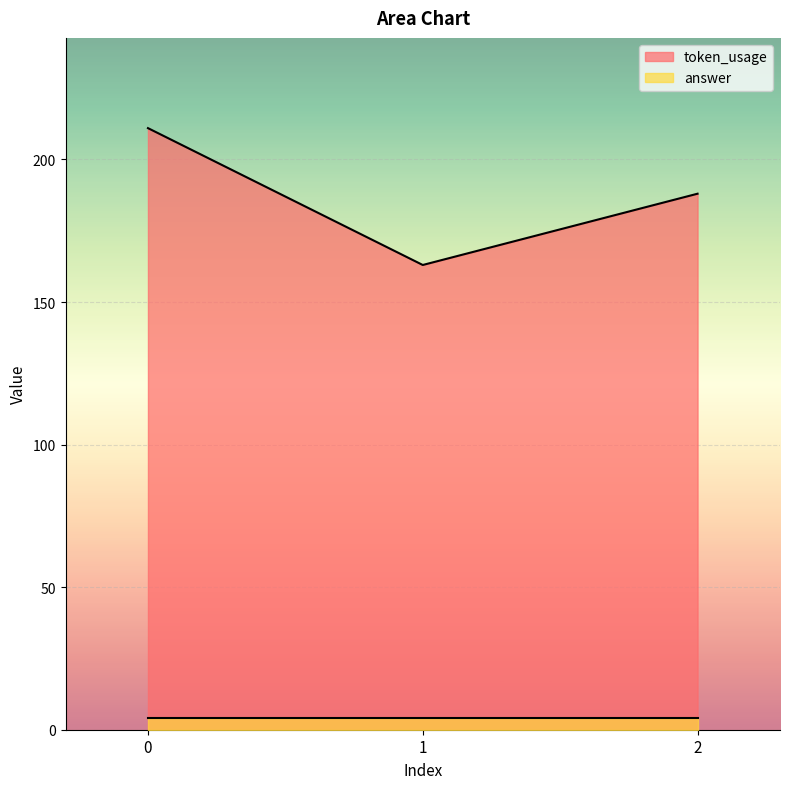

What is the difference between the values at 2 and 1?

25